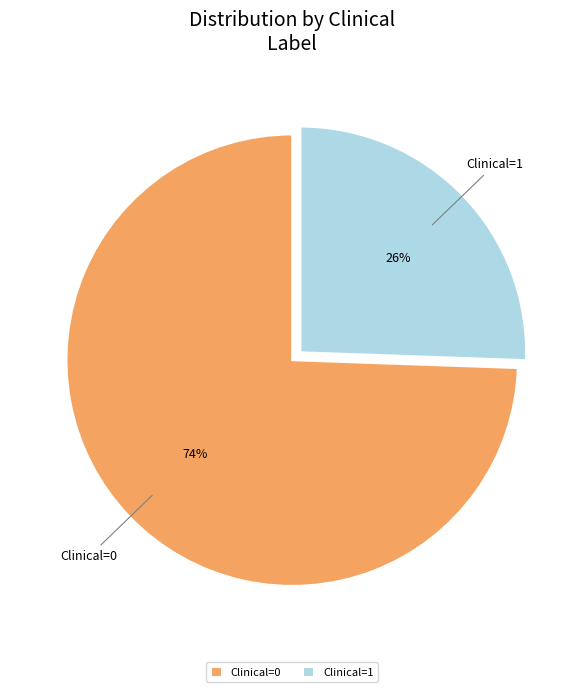

Between Clinical=0 and Clinical=1, which is larger?

Clinical=0